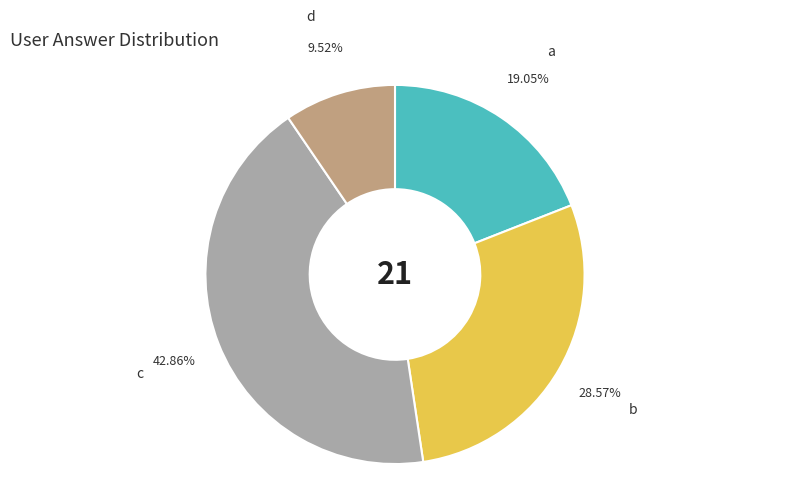

To the nearest percent, what is the average slice percentage?

25%